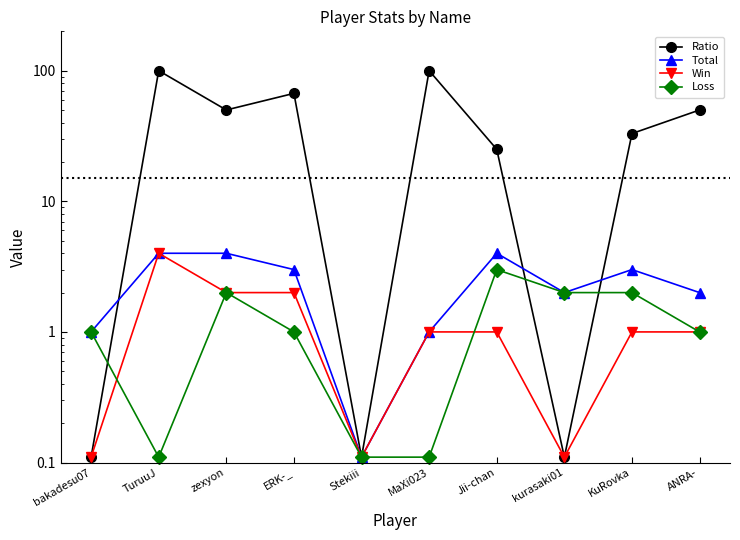

At which label does Win reach its peak?

TuruuJ